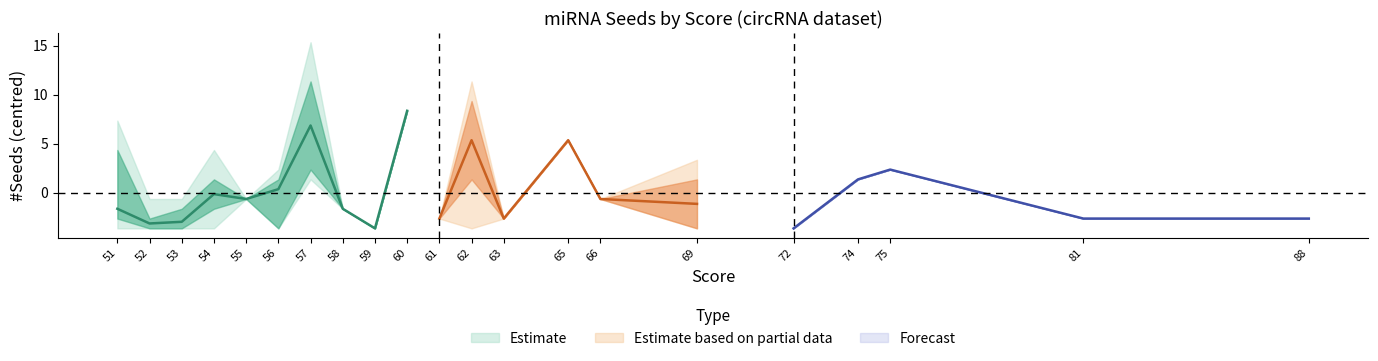

Does the chart display data point markers on the line(s)?

No